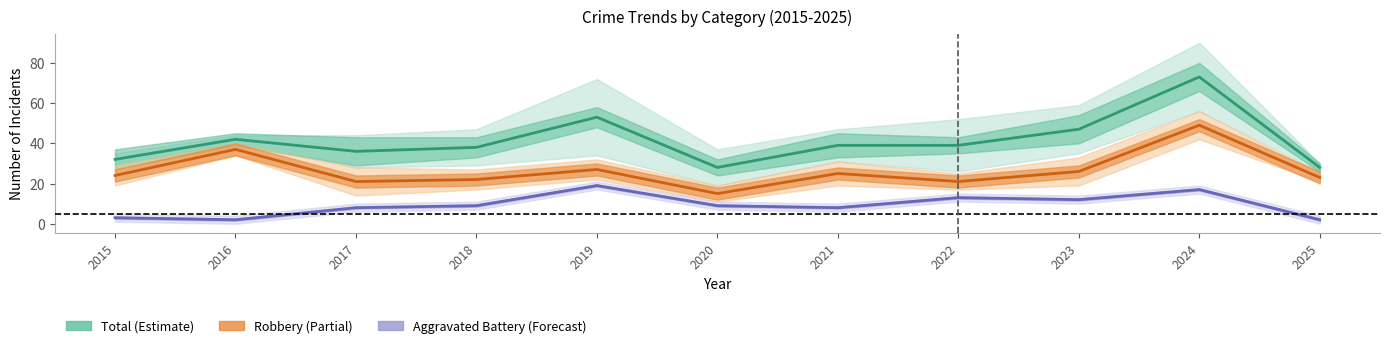

What is the lowest value of the Total series?

28